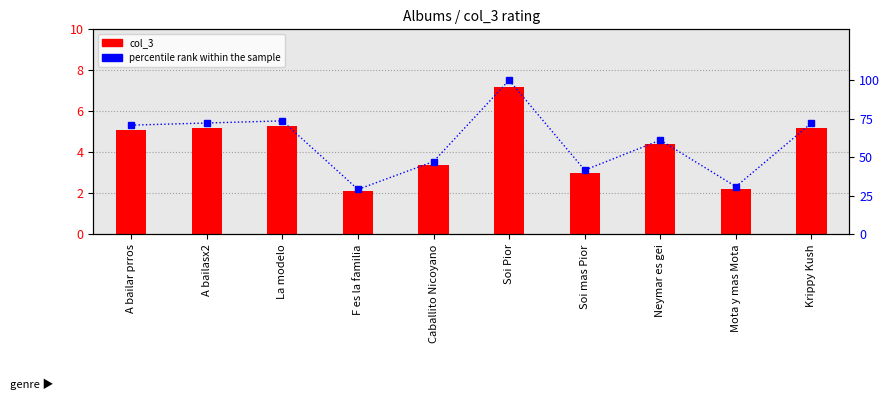

What is the average value of the col_3 series?

4.3